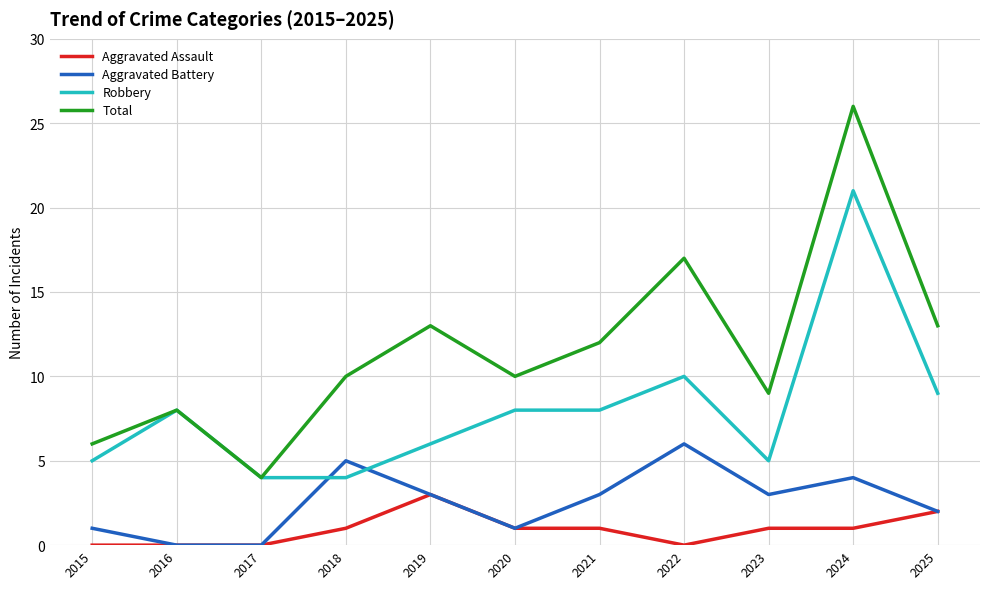

Which category has the highest value across all series?

2024